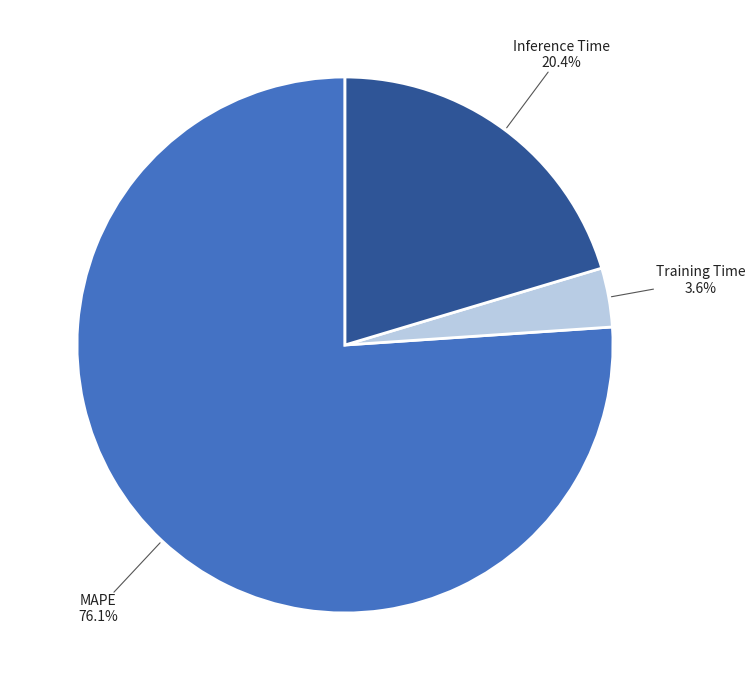

Which category has the biggest portion of the pie?

MAPE